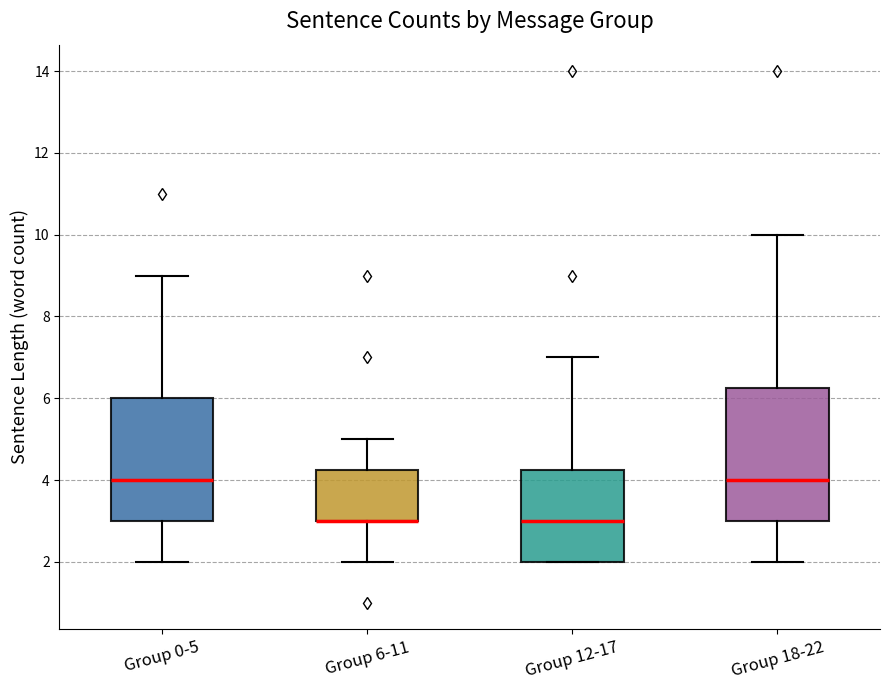

Where does the upper whisker of the box for Group 18-22 end on the y-axis? The values are not printed on the chart, so give them approximately, as read against the axis.

10.0